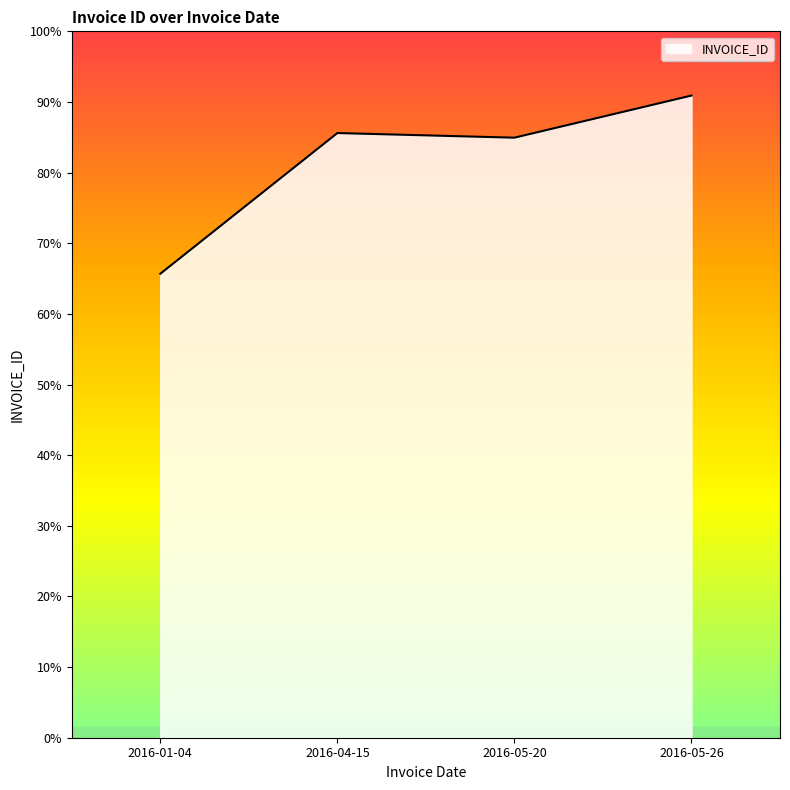

The chart shows a value of 35537332 at 2016-05-26. True or false?

True